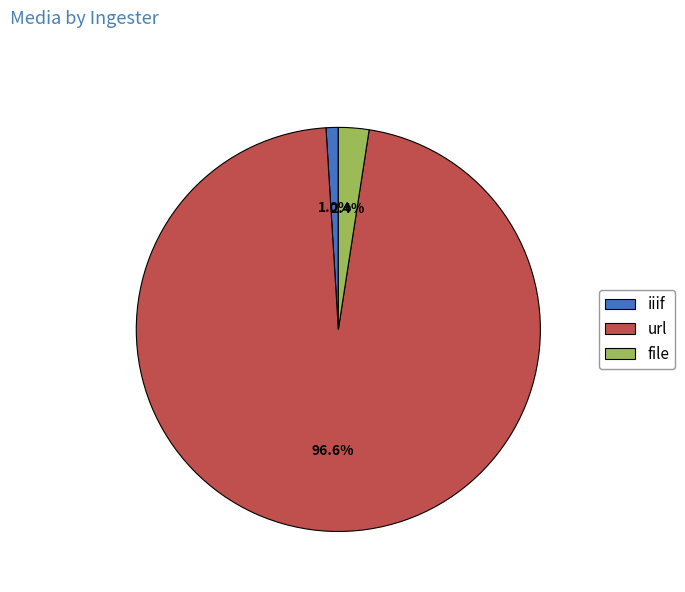

Count the number of slices in the pie.

3